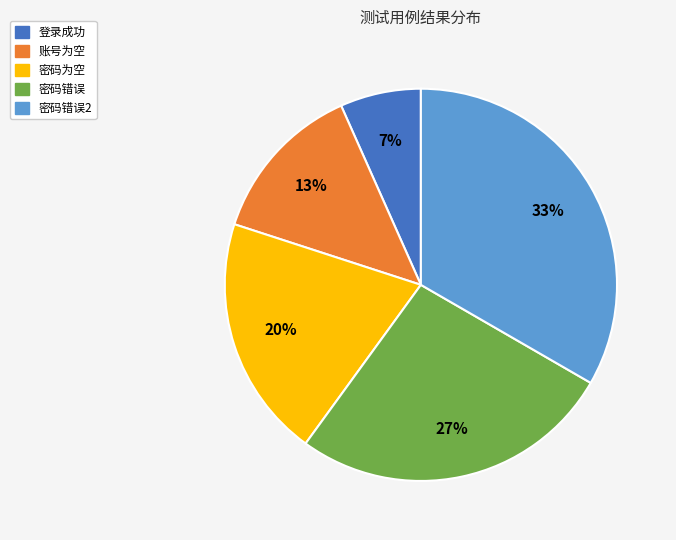

Does any single category account for the majority?

No